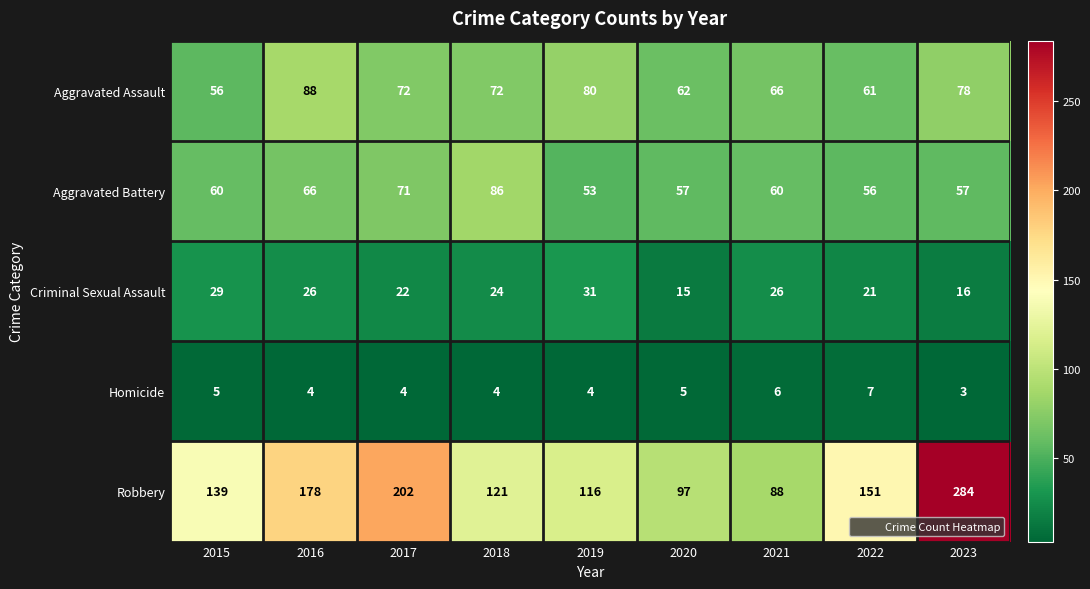

The Homicide series shows 4 at 2018. True or false?

True